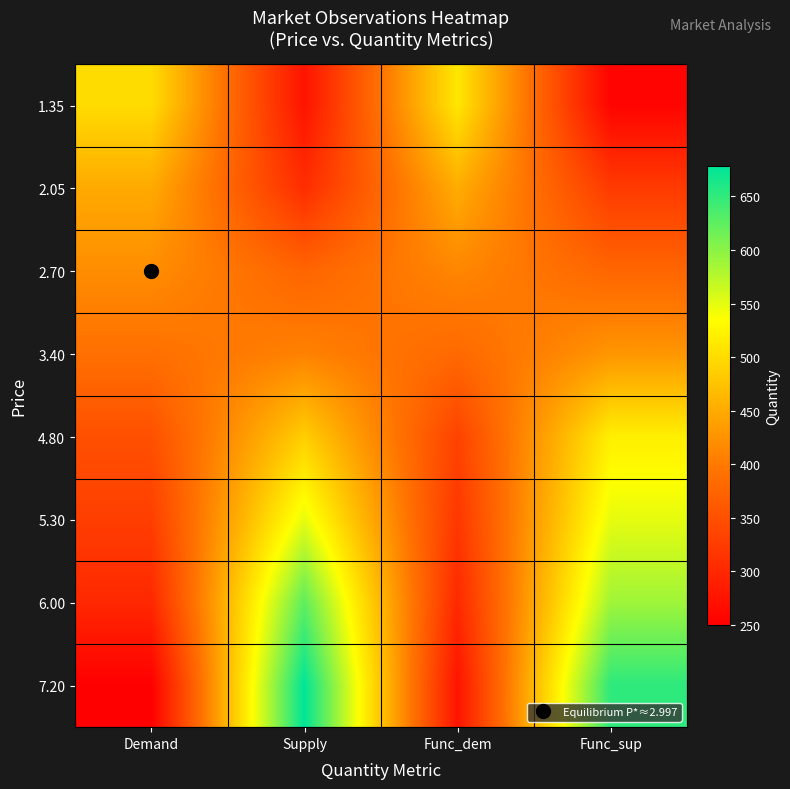

How many series are shown in this chart?

8